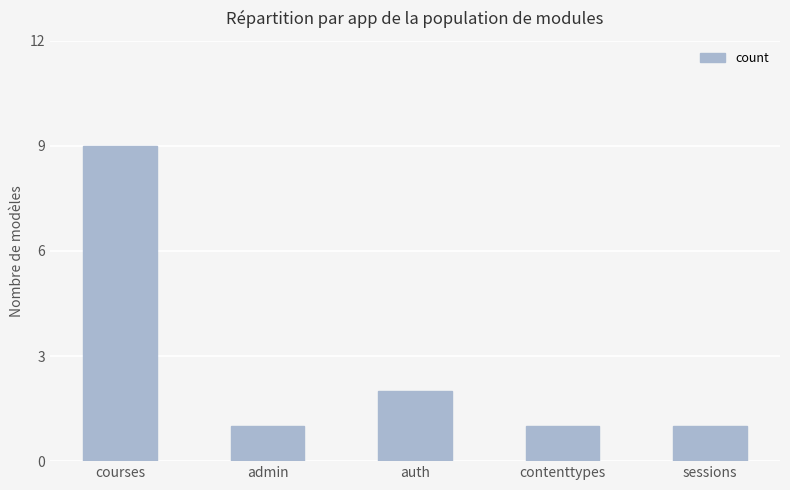

Which label corresponds to the largest value in the chart?

courses